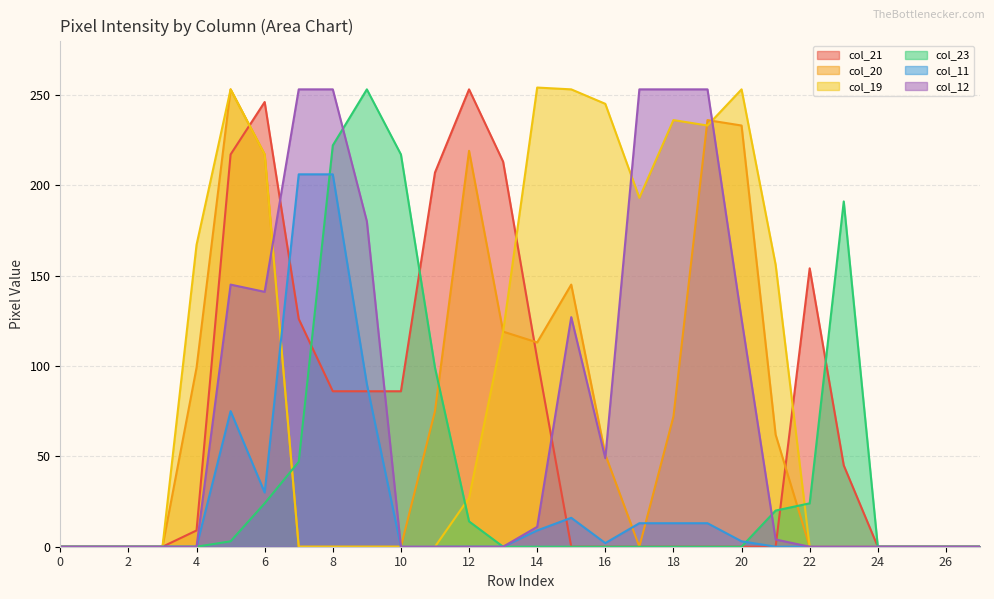

What is the difference between the maximum and second lowest values in the col_23 series?

253